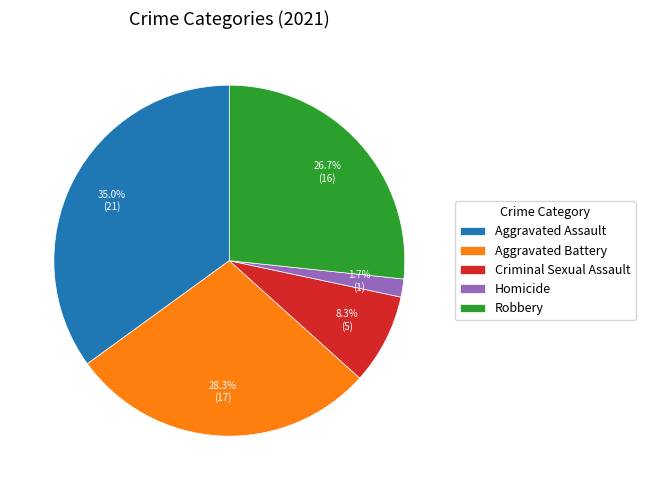

What percentage is the Robbery slice, to the nearest percent?

27%